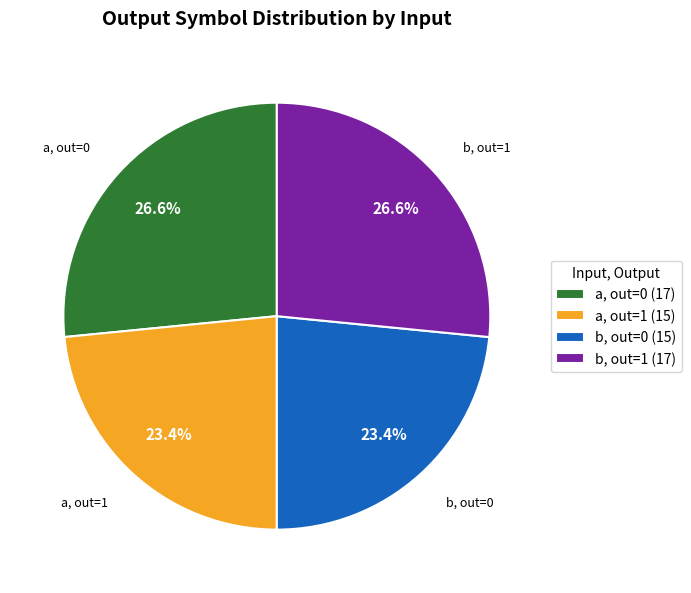

How much of the chart is everything except b, out=1 (17)?

73.4%